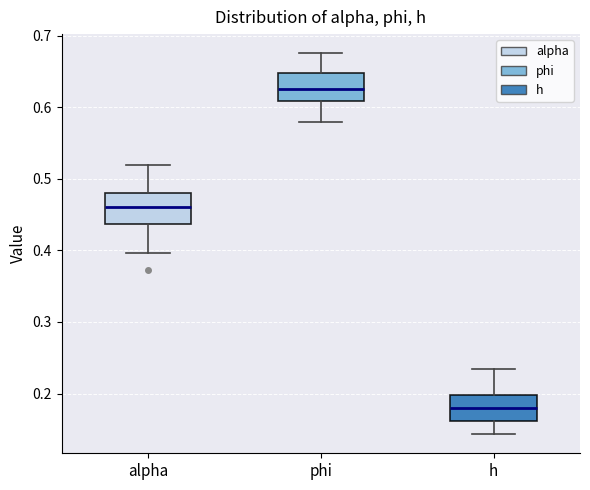

Where does the median line of the box for h sit on the y-axis? The values are not printed on the chart, so give them approximately, as read against the axis.

0.18